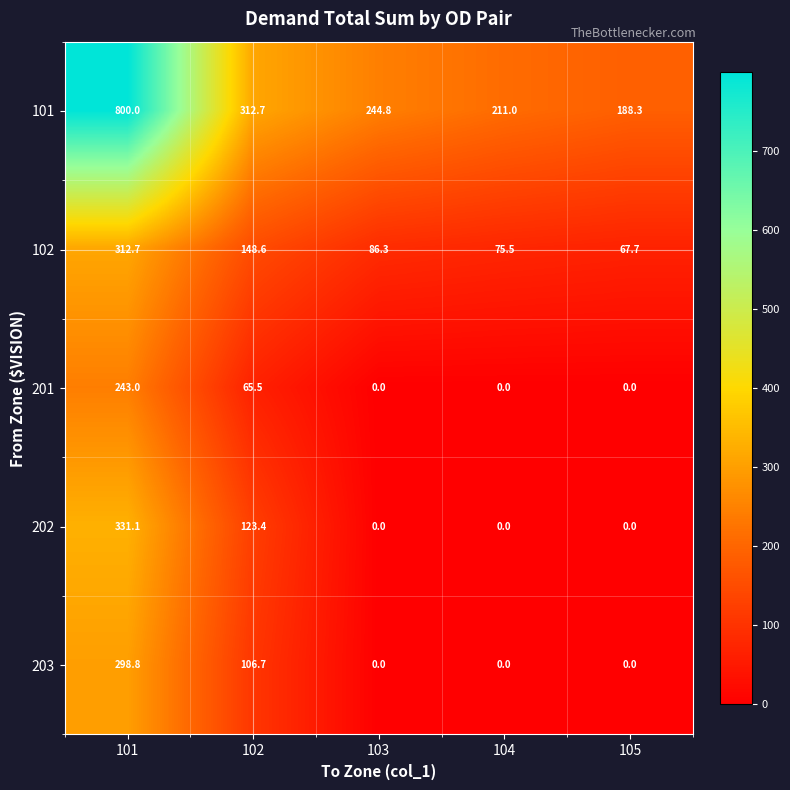

At which label is 202 closest to 165?

102